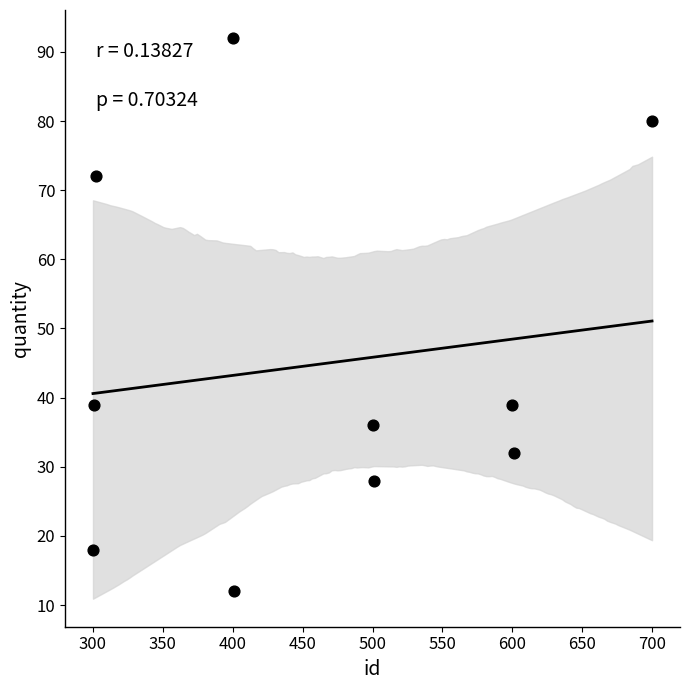

What is the range of Y values (max minus min)?

80